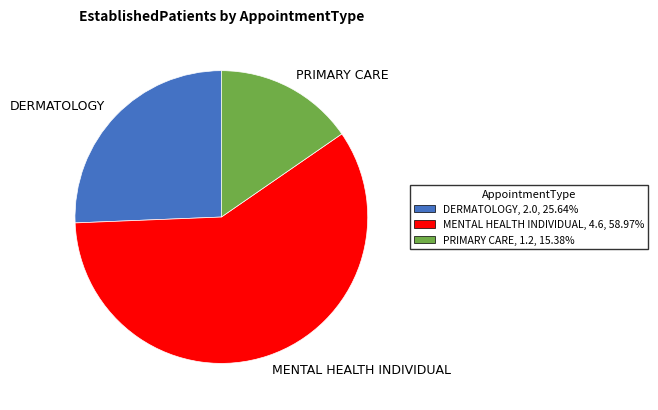

Between DERMATOLOGY and PRIMARY CARE, which is larger?

DERMATOLOGY